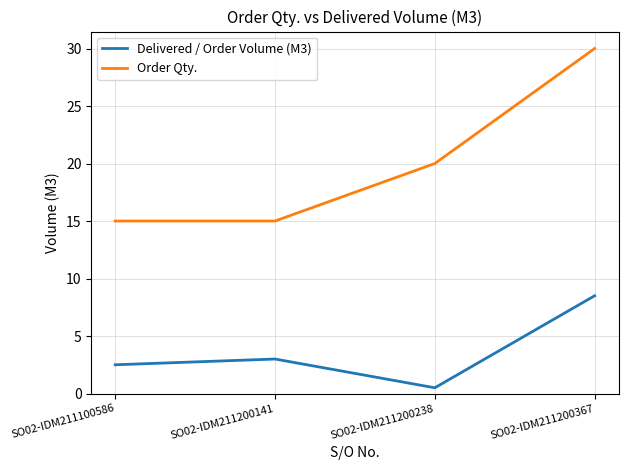

What is the spread (max minus min) of values at SO02-IDM211200238?

19.5